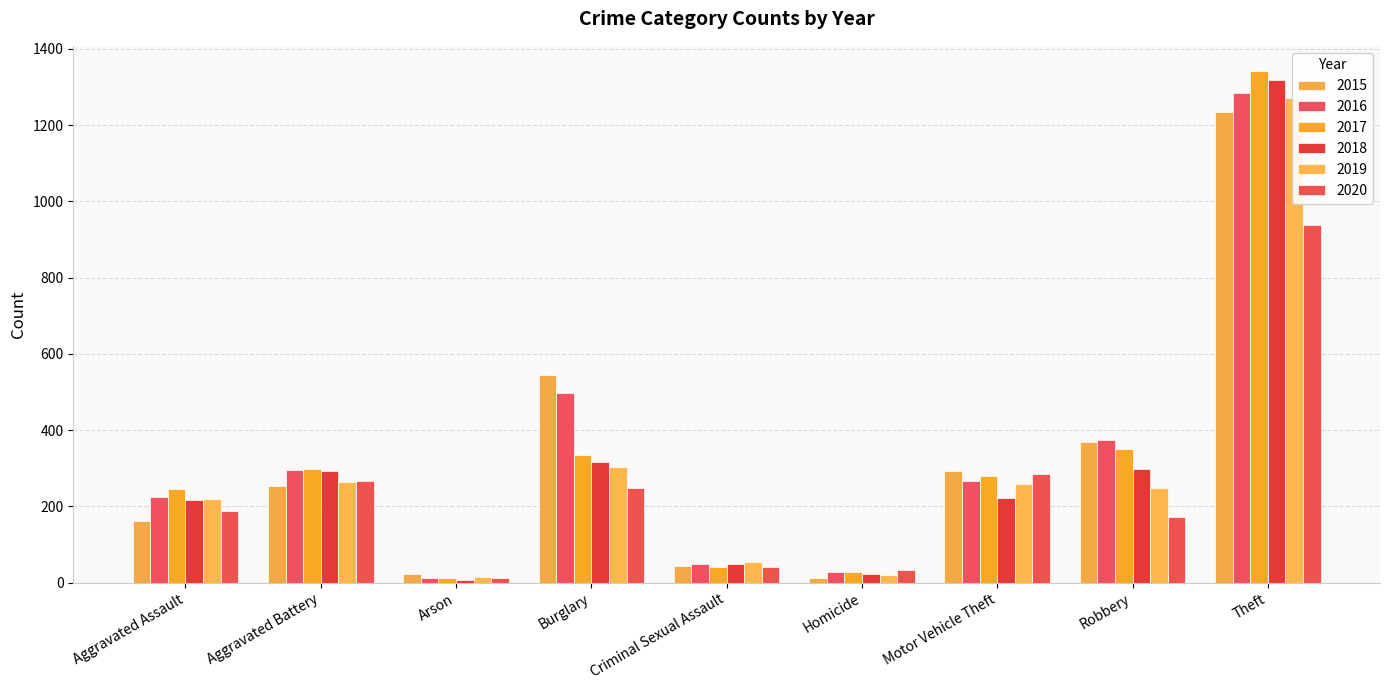

What is the highest value of the 2017 series?

1341